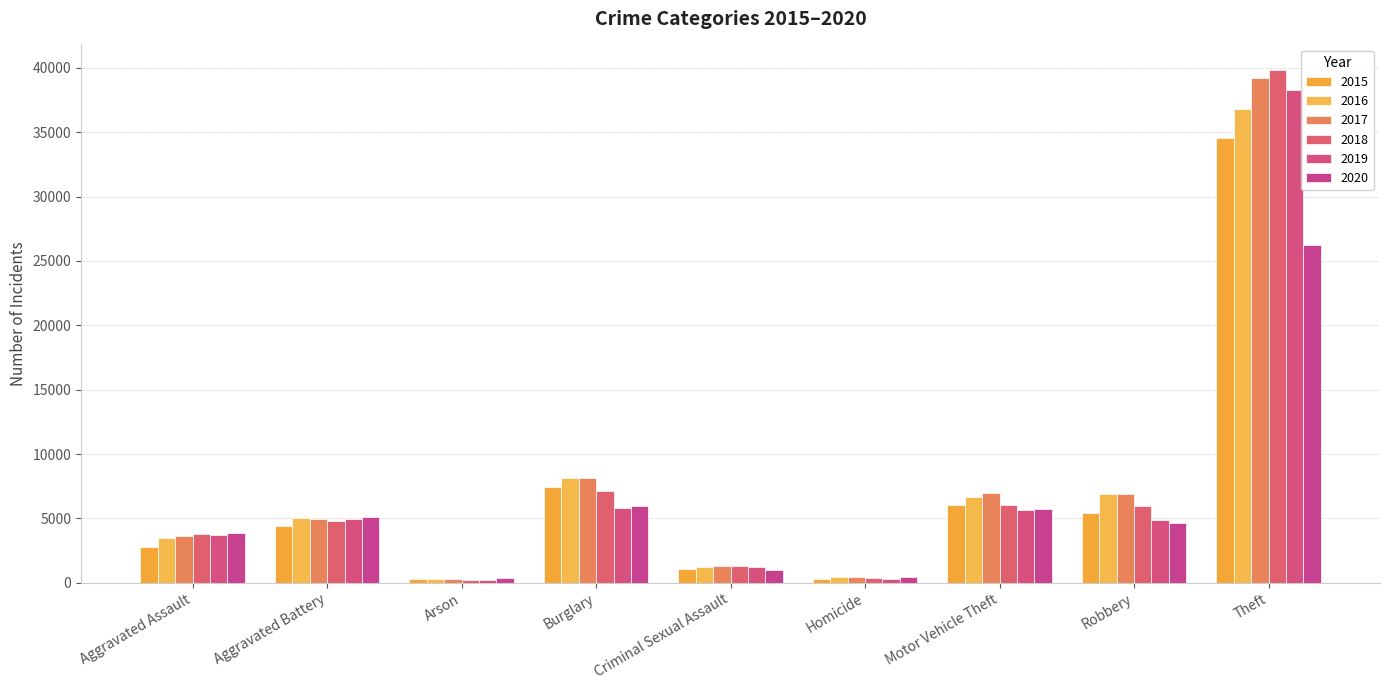

What position from the left is Aggravated Assault?

1